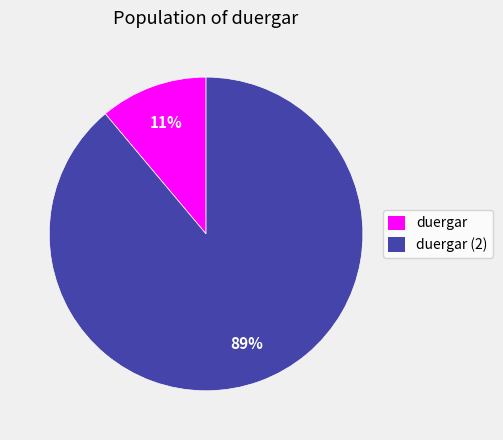

Does any single category account for the majority?

Yes